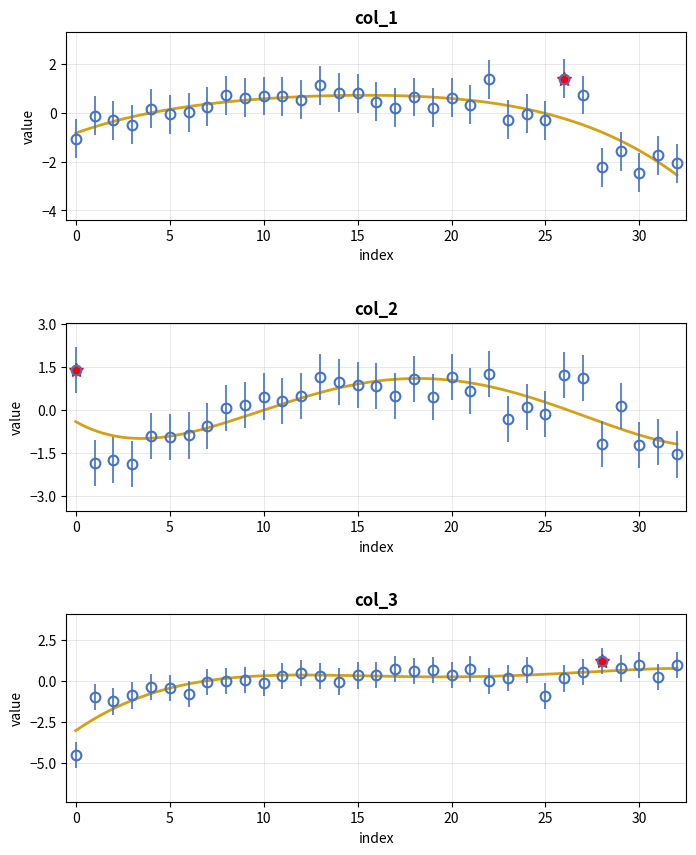

Which series has the largest total across all categories?

col_3